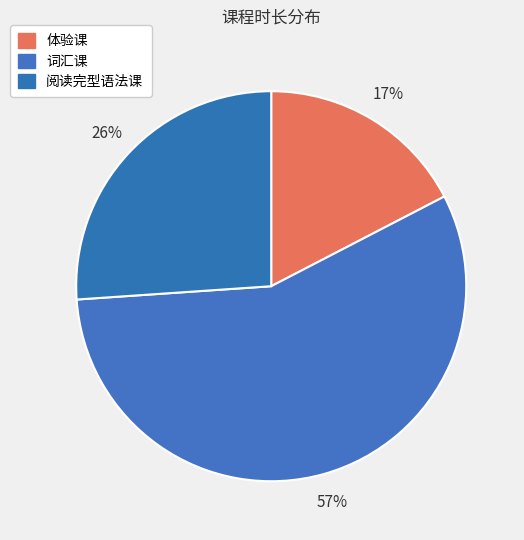

To the nearest percent, what is the average slice percentage?

33%